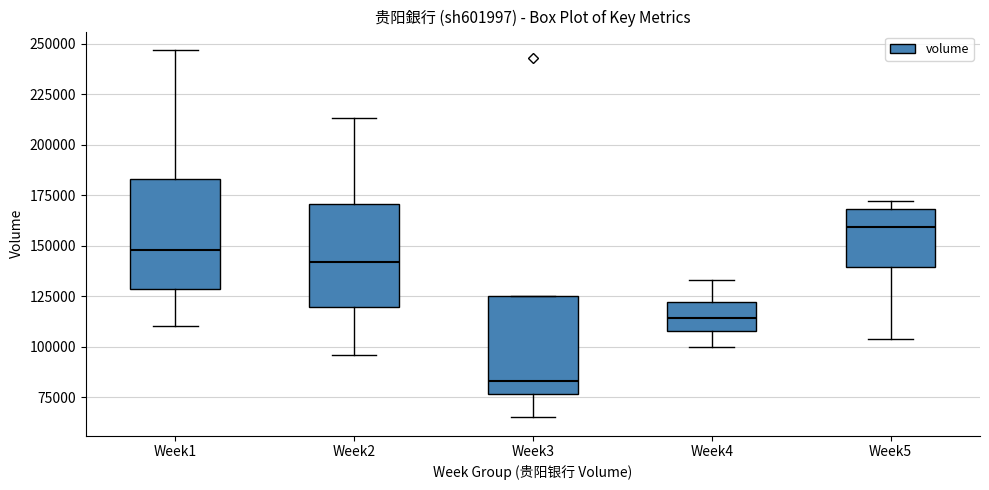

Where does the lower whisker of the box for Week2 end on the y-axis? The values are not printed on the chart, so give them approximately, as read against the axis.

95000